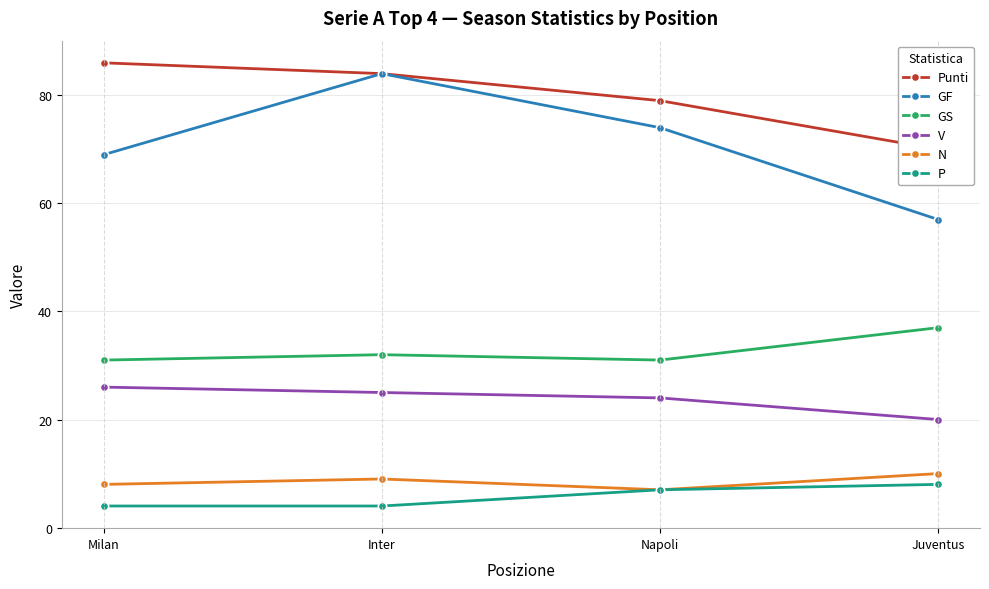

Reading left to right, transcribe all the data shown in this chart.

Punti: 86	84	79	70
GF: 69	84	74	57
GS: 31	32	31	37
V: 26	25	24	20
N: 8	9	7	10
P: 4	4	7	8